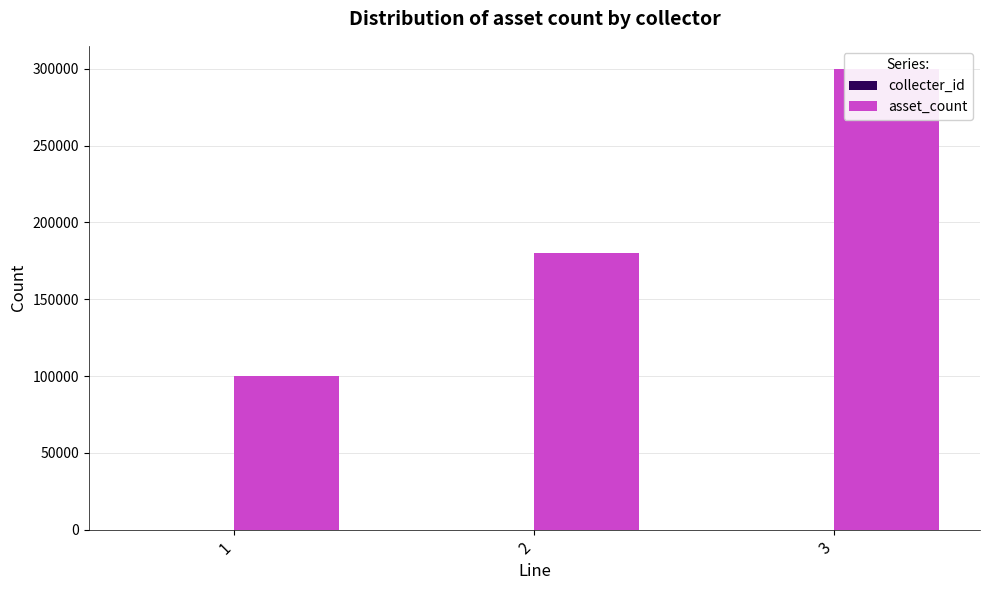

Rank the categories by collecter_id value from highest to lowest.

3, 2, 1